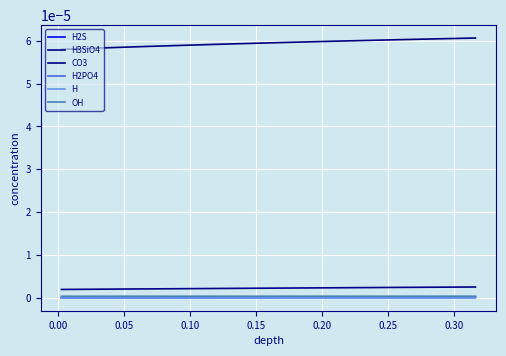

Which series has the largest total across all categories?

CO3